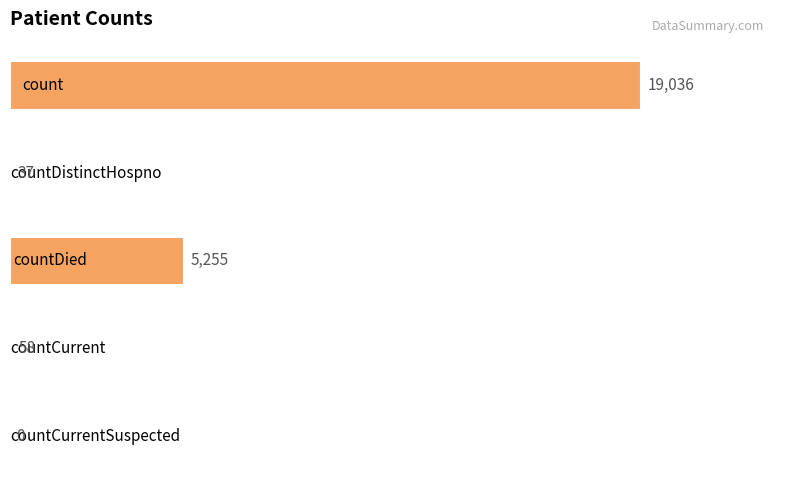

What is the sum of all values?

24386